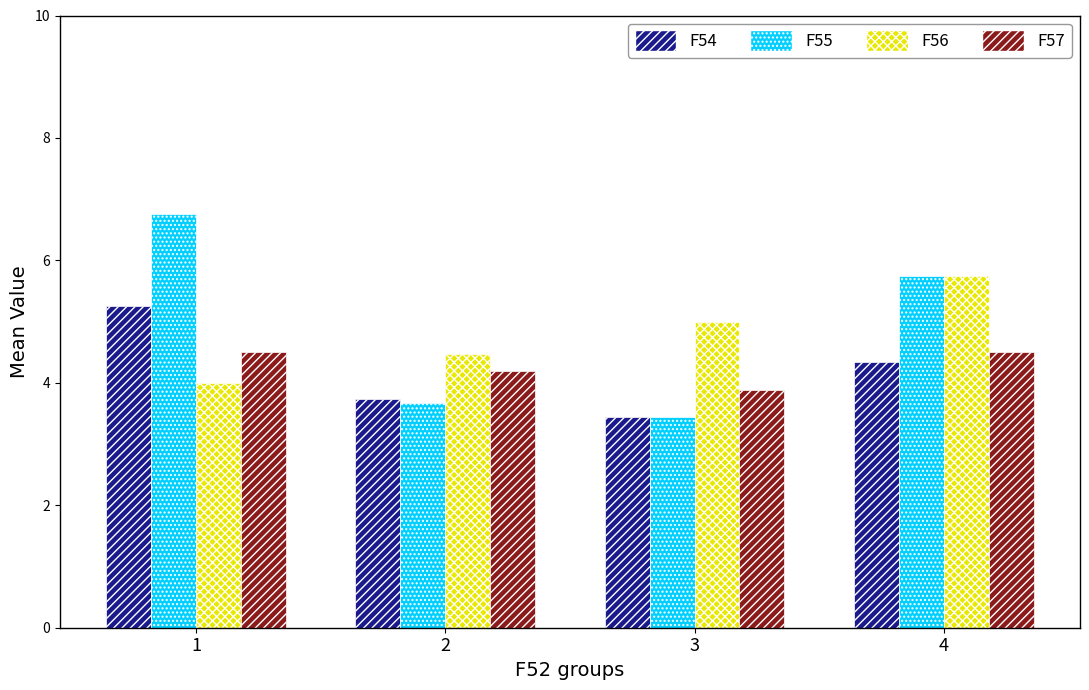

How many groups of bars are there?

4